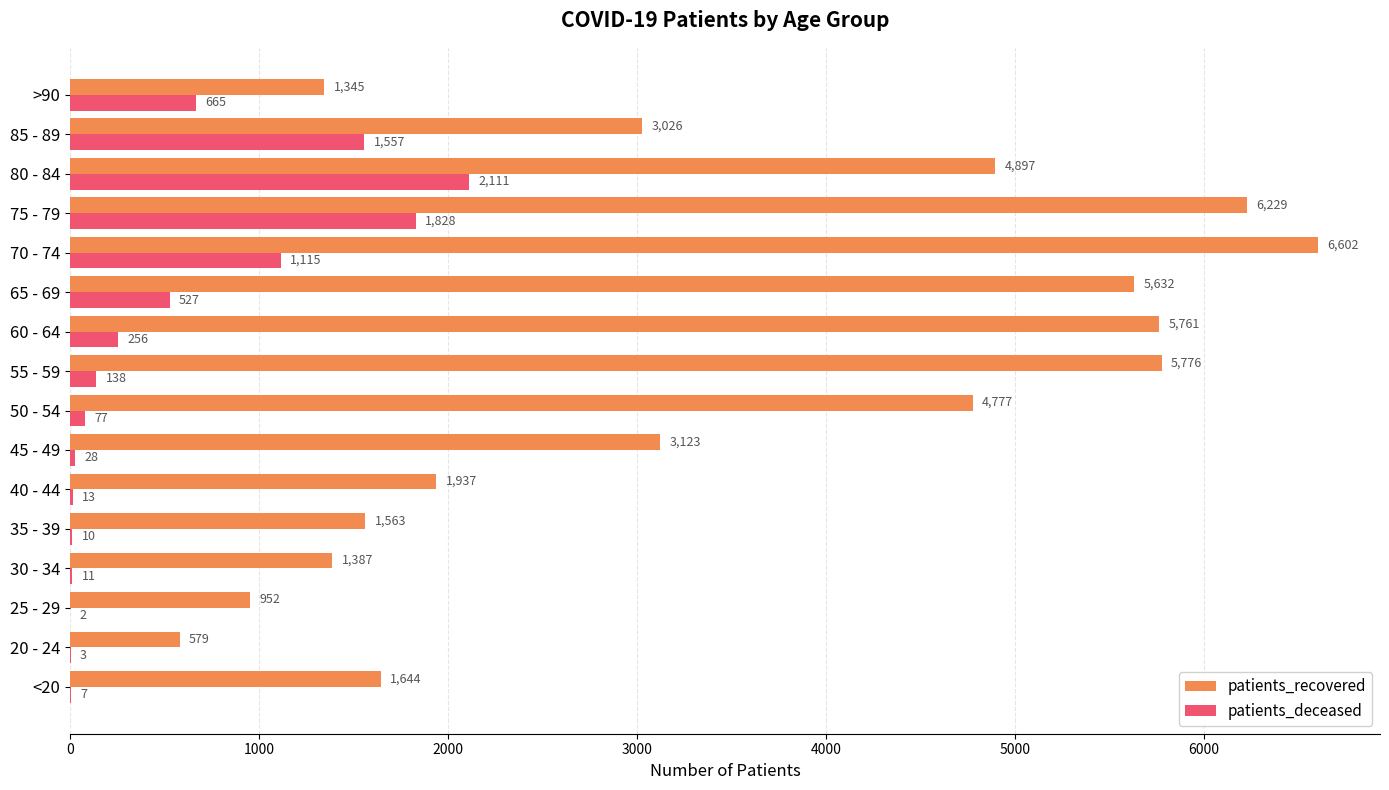

Which label corresponds to the largest value in the chart?

70 - 74